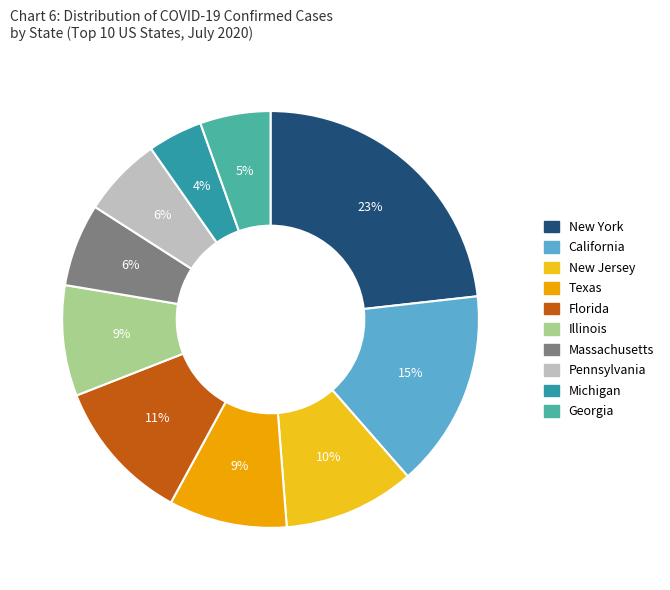

To the nearest percent, what is the difference between the Texas and Georgia slice percentages?

4%